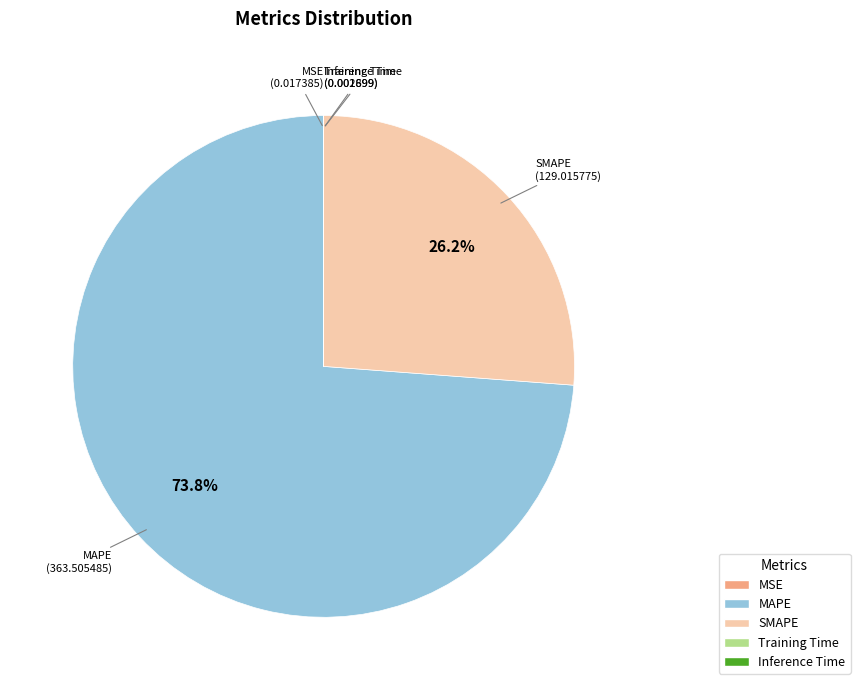

Is there any slice that represents more than half of the pie?

Yes